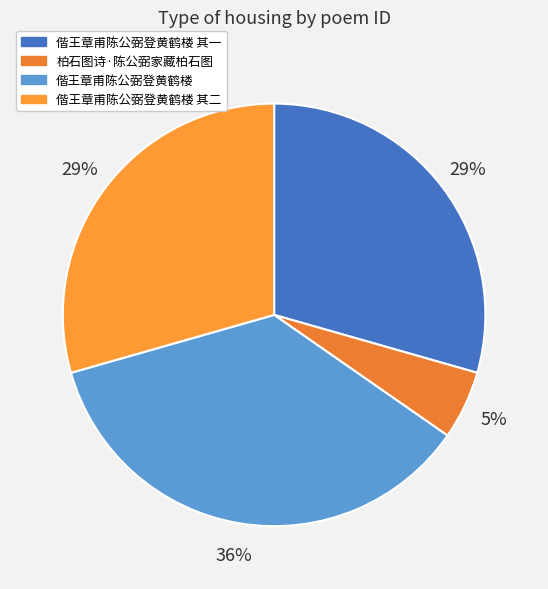

What is the change in value from 偕王章甫陈公弼登黄鹤楼 to 偕王章甫陈公弼登黄鹤楼 其二?

-126283